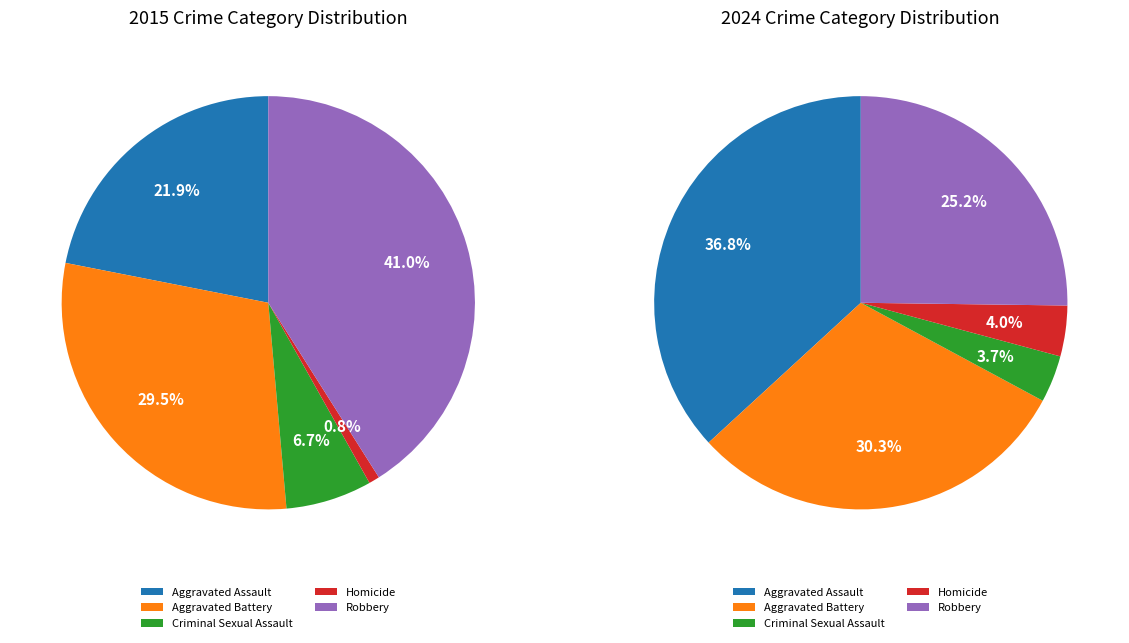

What is the difference between the highest and lowest values at Robbery?

57